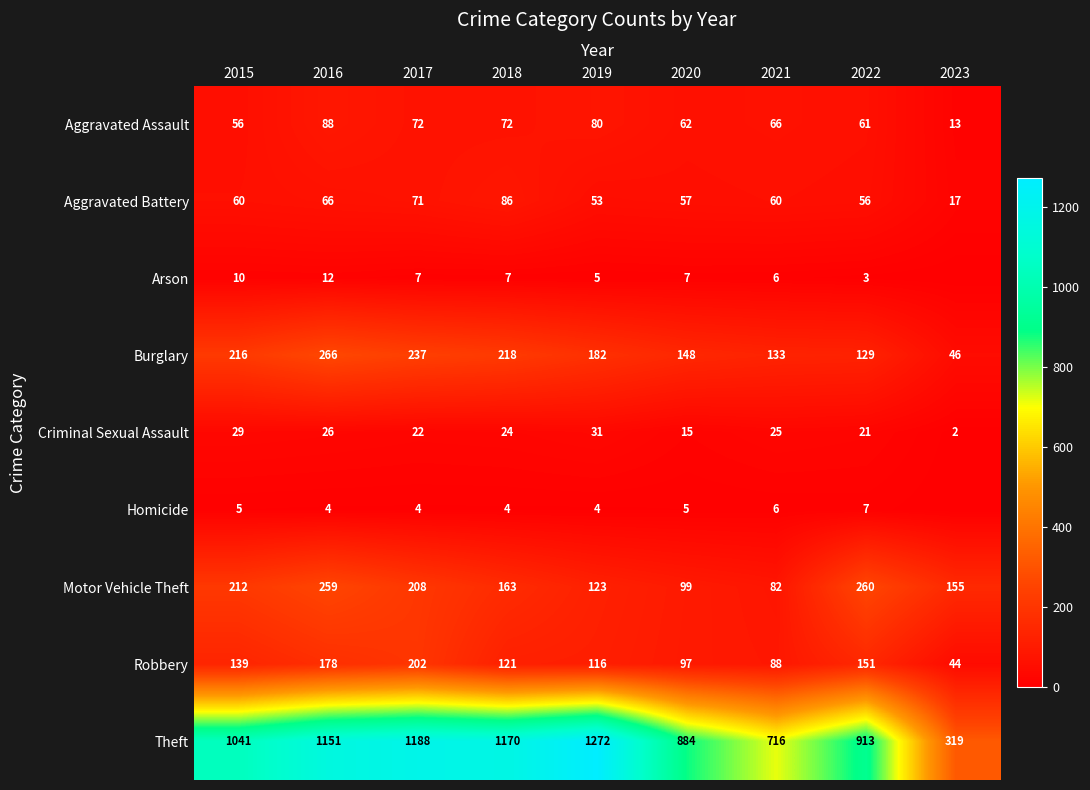

At which label is Aggravated Battery closest to 51?

2019